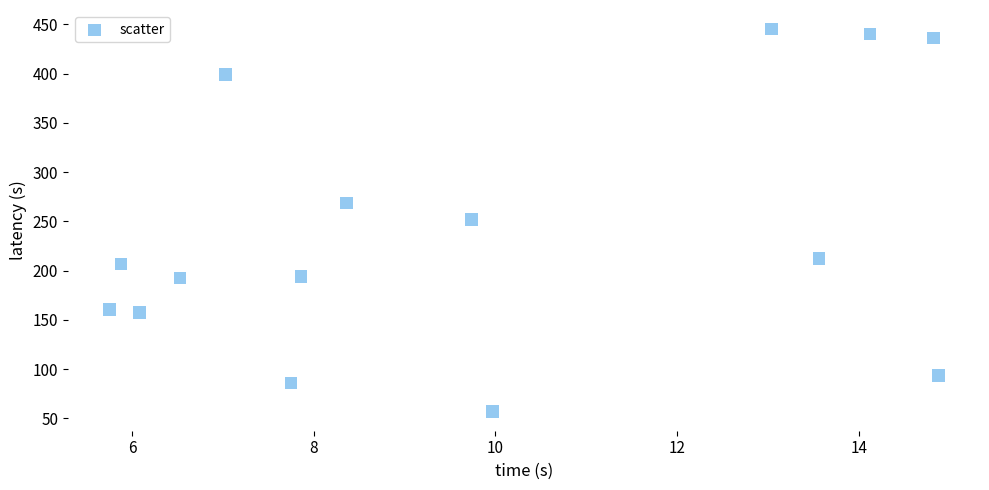

What is the range of Y values (max minus min)?

388.4